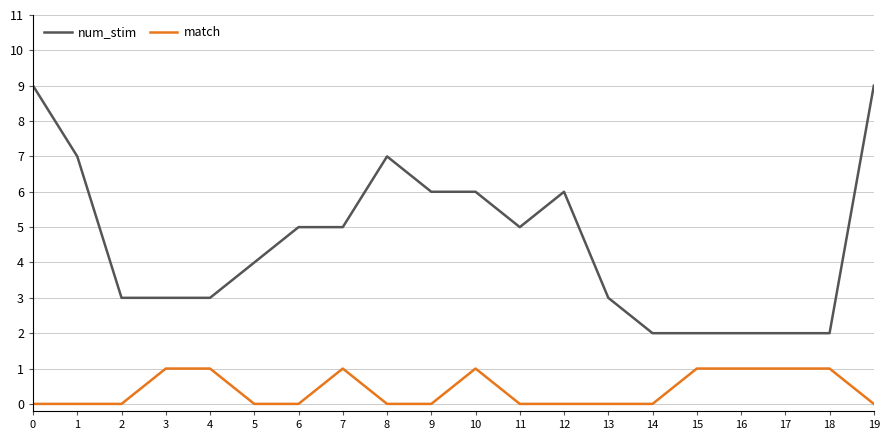

Is the value of match at 11 greater than the value of num_stim at 4?

No